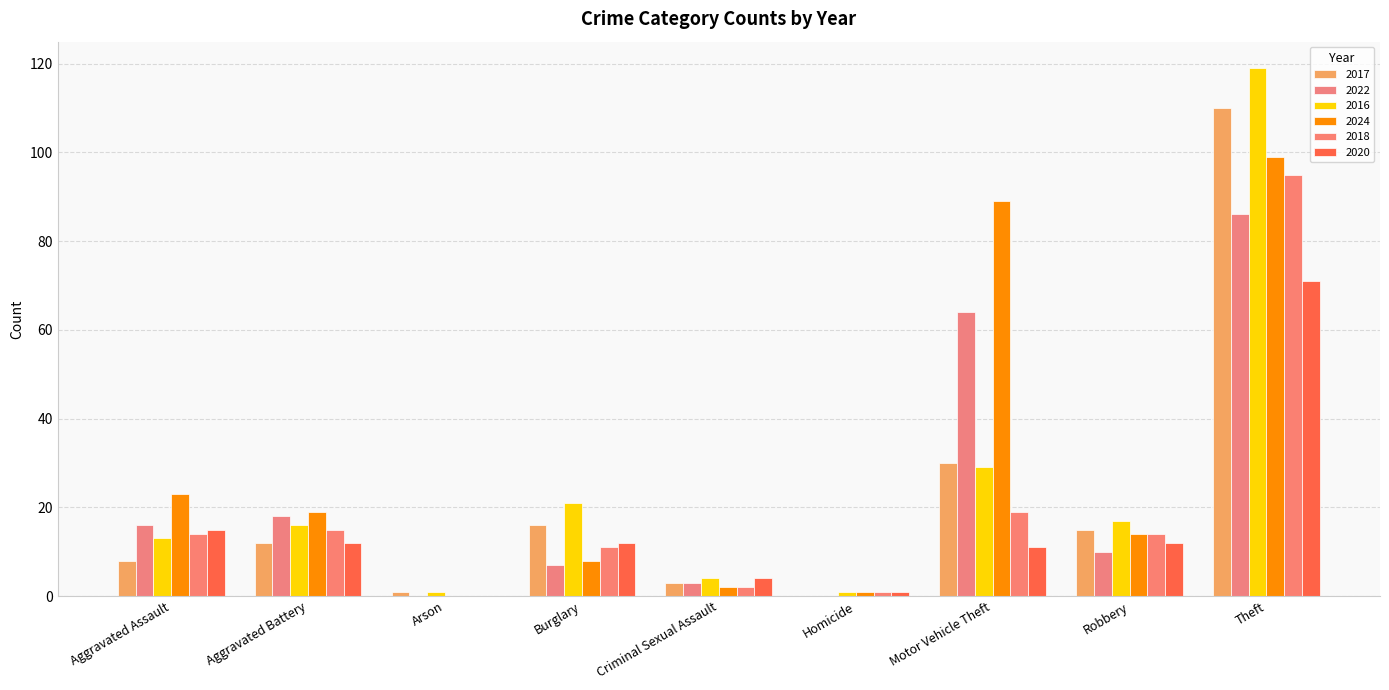

What is the value of the 2022 bar at the 7th from the left?

64